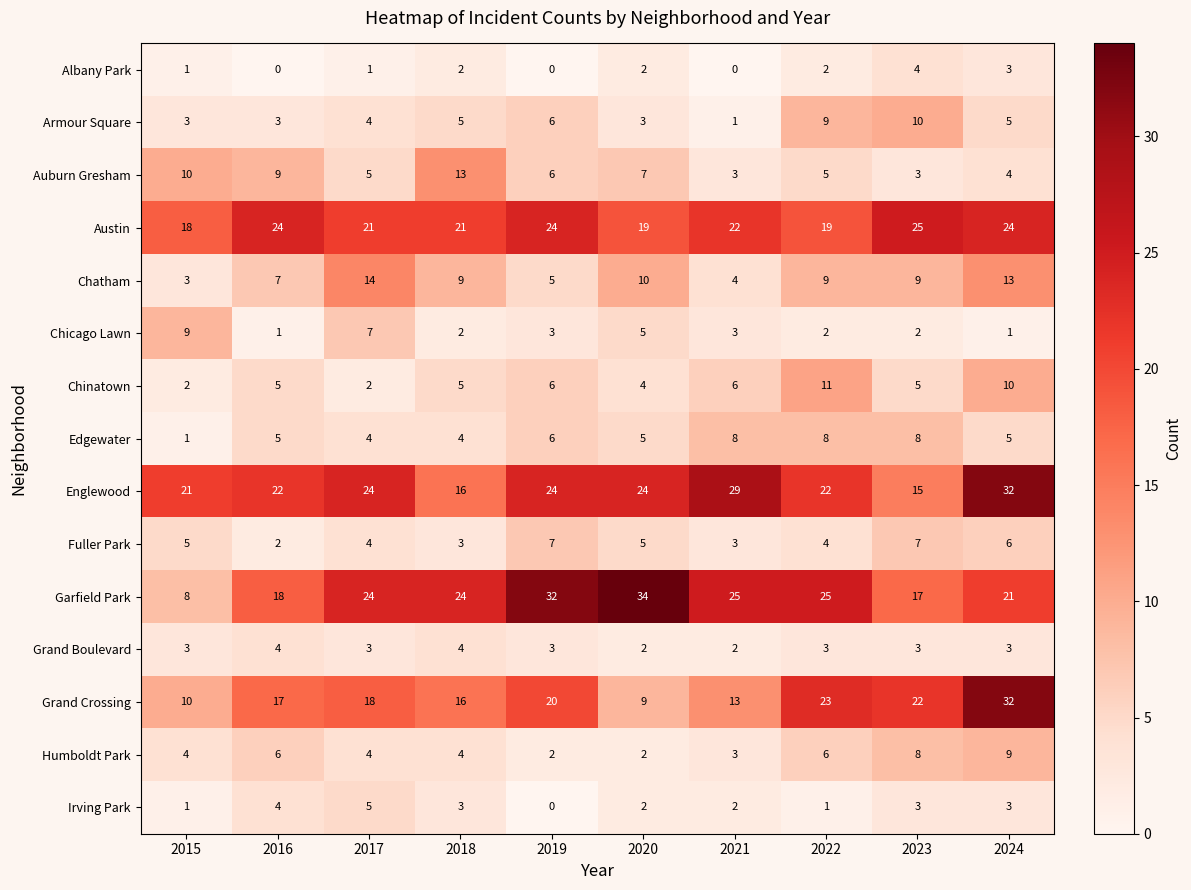

What is the difference between the maximum and minimum values in the Englewood series?

17